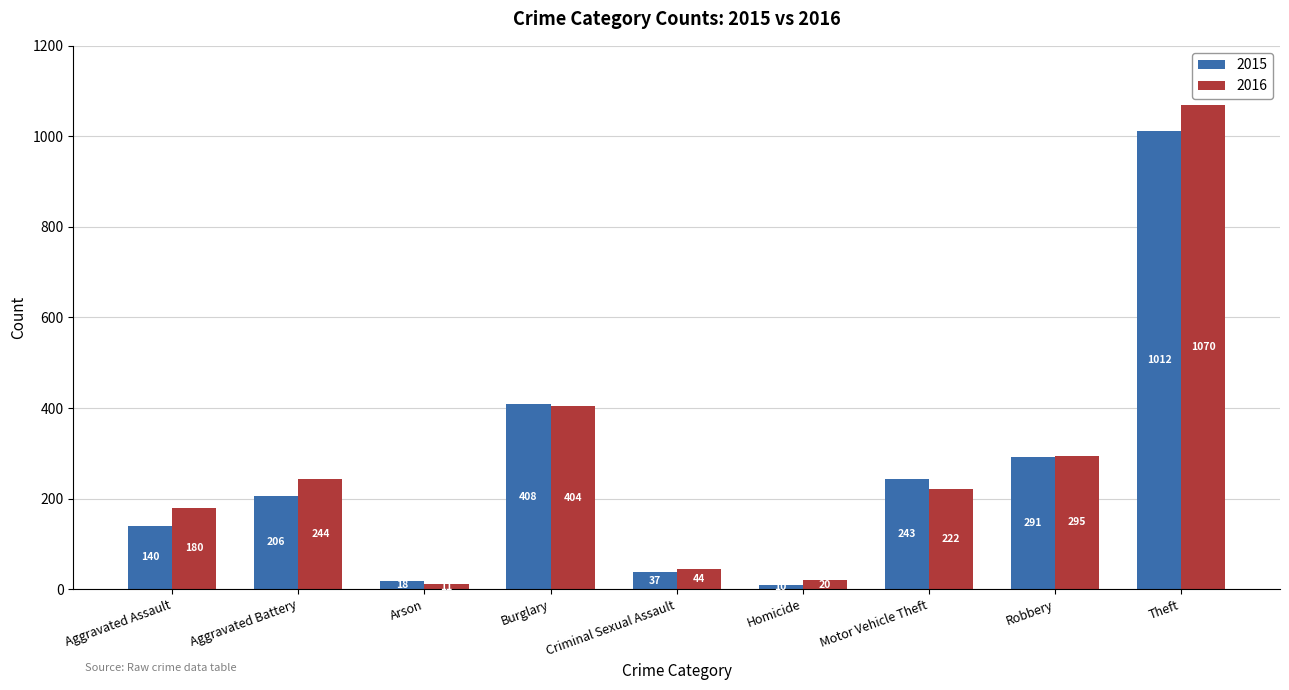

What is the difference between the highest and lowest values at Arson?

7